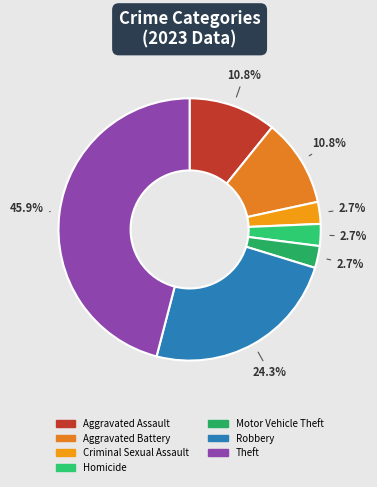

Is it true that Aggravated Battery is 4% of the pie?

False